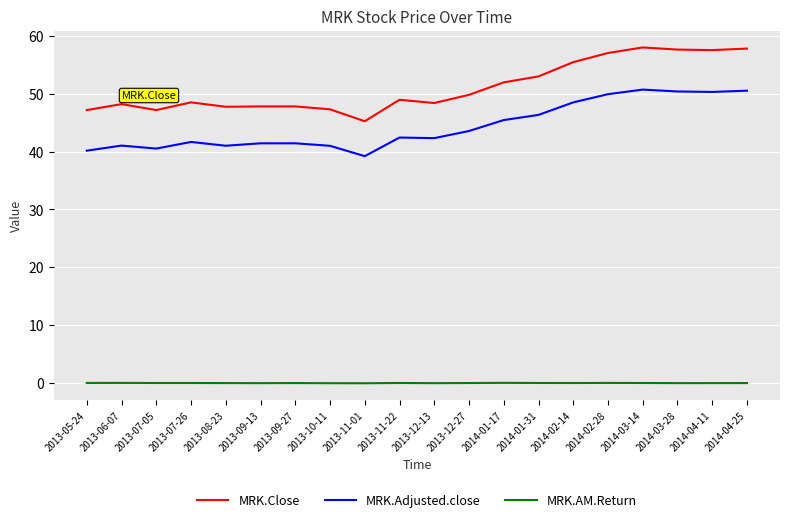

True or false: MRK.AM.Return and MRK.Adjusted.close intersect in this chart.

False